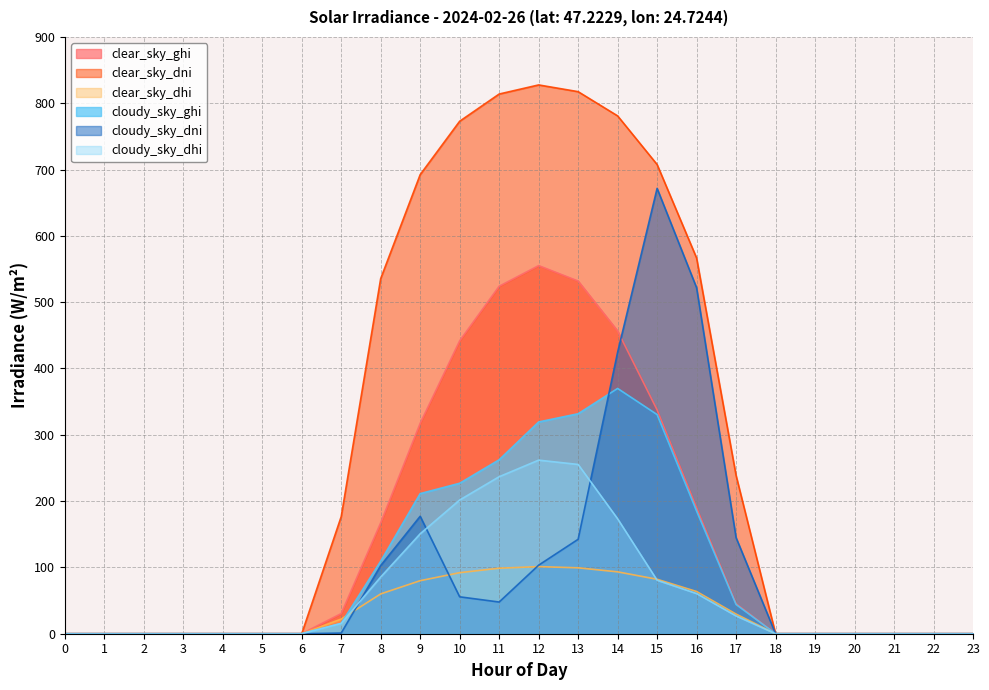

The value of cloudy_sky_dhi at 9 is 248.7. True or false?

False